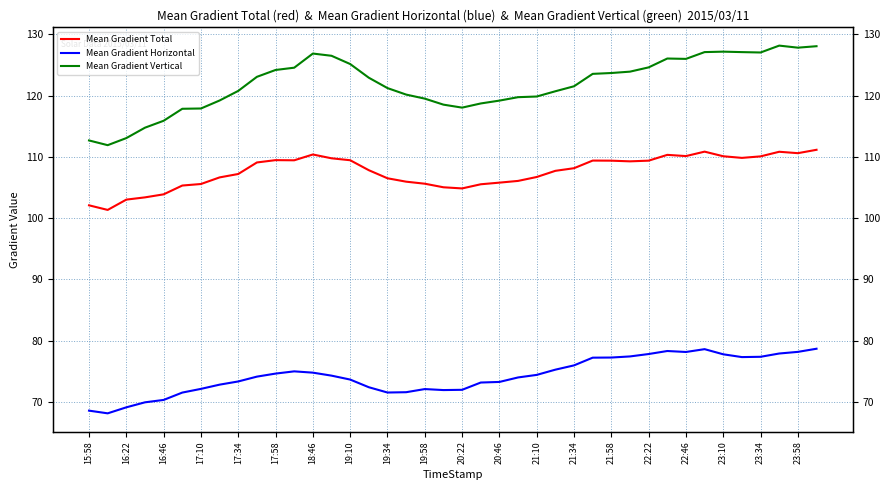

True or false: Mean Gradient Horizontal and Mean Gradient Vertical intersect in this chart.

False